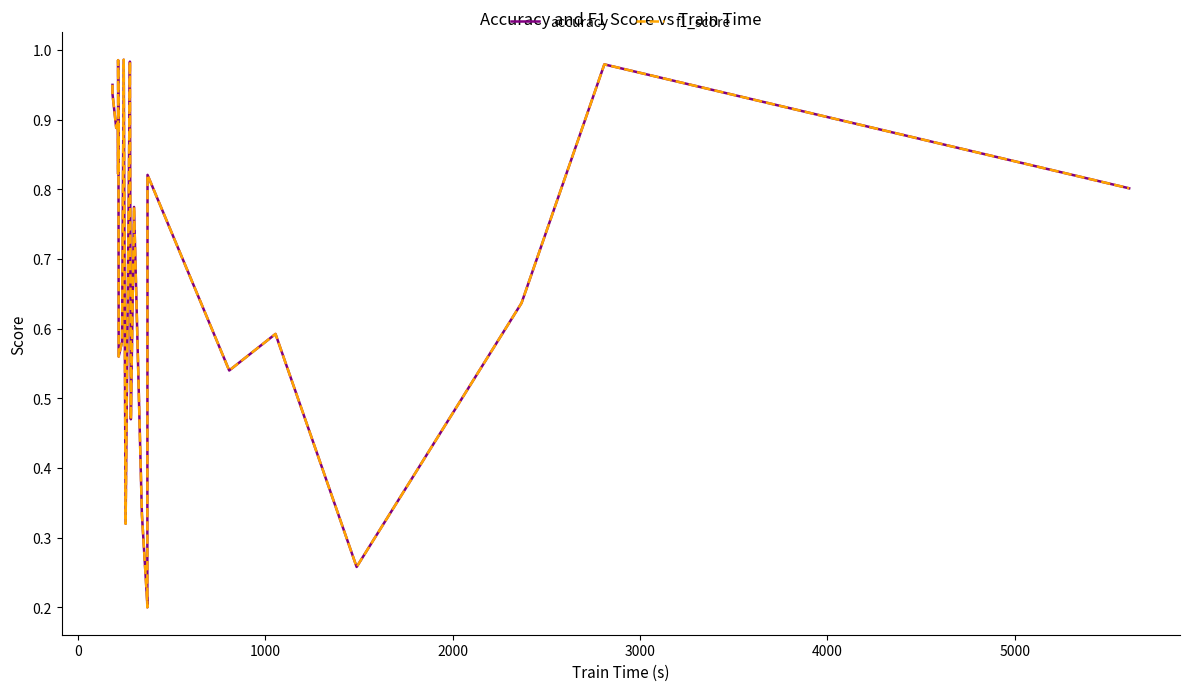

How many lines are shown in the chart?

2